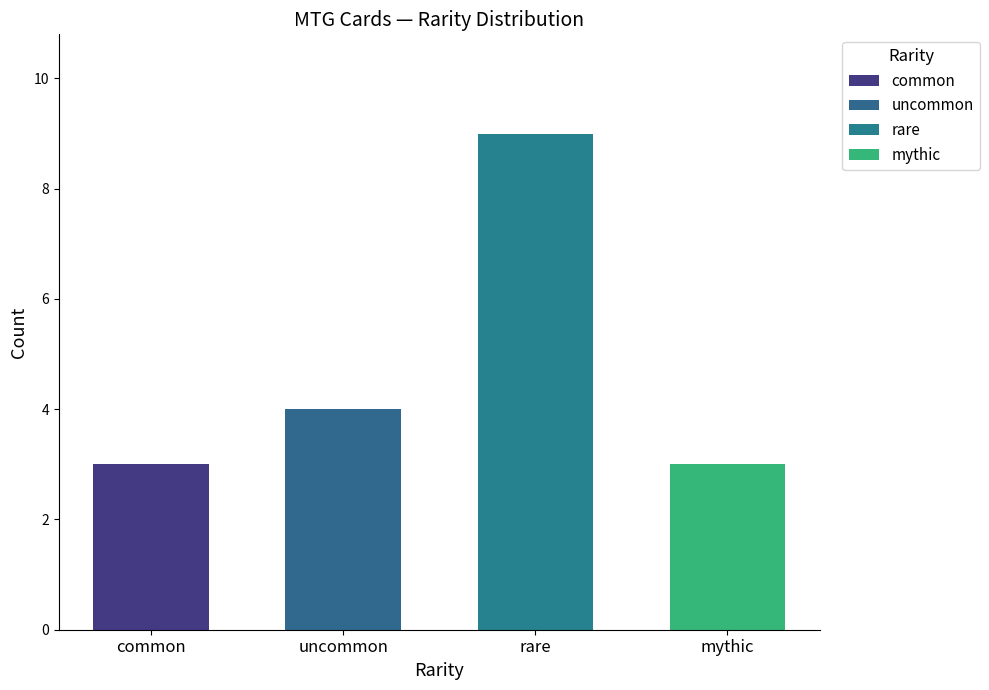

Which has a higher value, uncommon or common?

uncommon